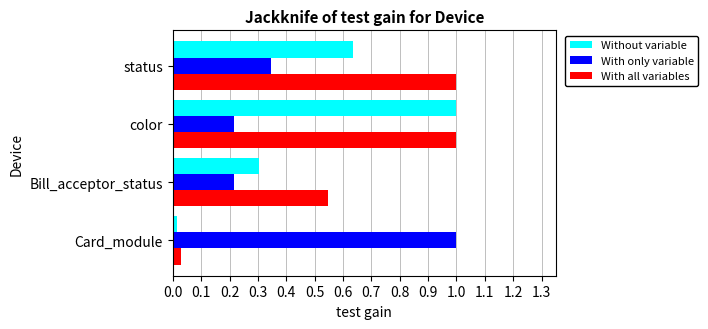

The value of Without variable at color is 1.0. True or false?

True